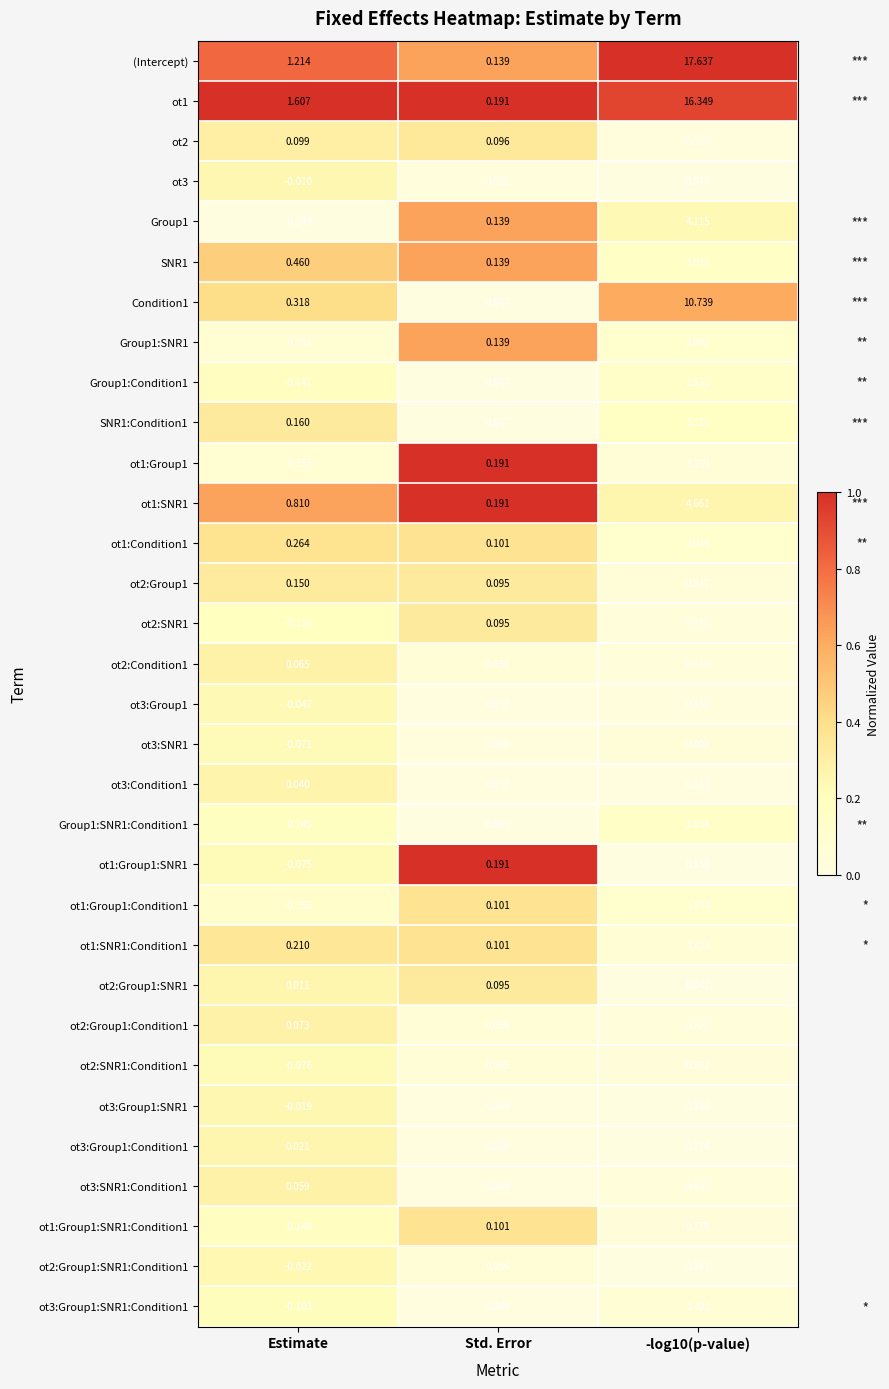

At Estimate, list the series in order from largest to smallest.

ot1, (Intercept), ot1:SNR1, SNR1, Condition1, ot1:Condition1, ot1:SNR1:Condition1, SNR1:Condition1, ot2:Group1, ot2, ot2:Group1:Condition1, ot2:Condition1, ot3:SNR1:Condition1, ot3:Condition1, ot3:Group1:Condition1, ot2:Group1:SNR1, ot3, ot3:Group1:SNR1, ot2:Group1:SNR1:Condition1, ot3:Group1, ot3:SNR1, ot1:Group1:SNR1, ot2:SNR1:Condition1, ot3:Group1:SNR1:Condition1, ot2:SNR1, ot1:Group1:SNR1:Condition1, Group1:Condition1, Group1:SNR1:Condition1, ot1:Group1:Condition1, ot1:Group1, Group1:SNR1, Group1